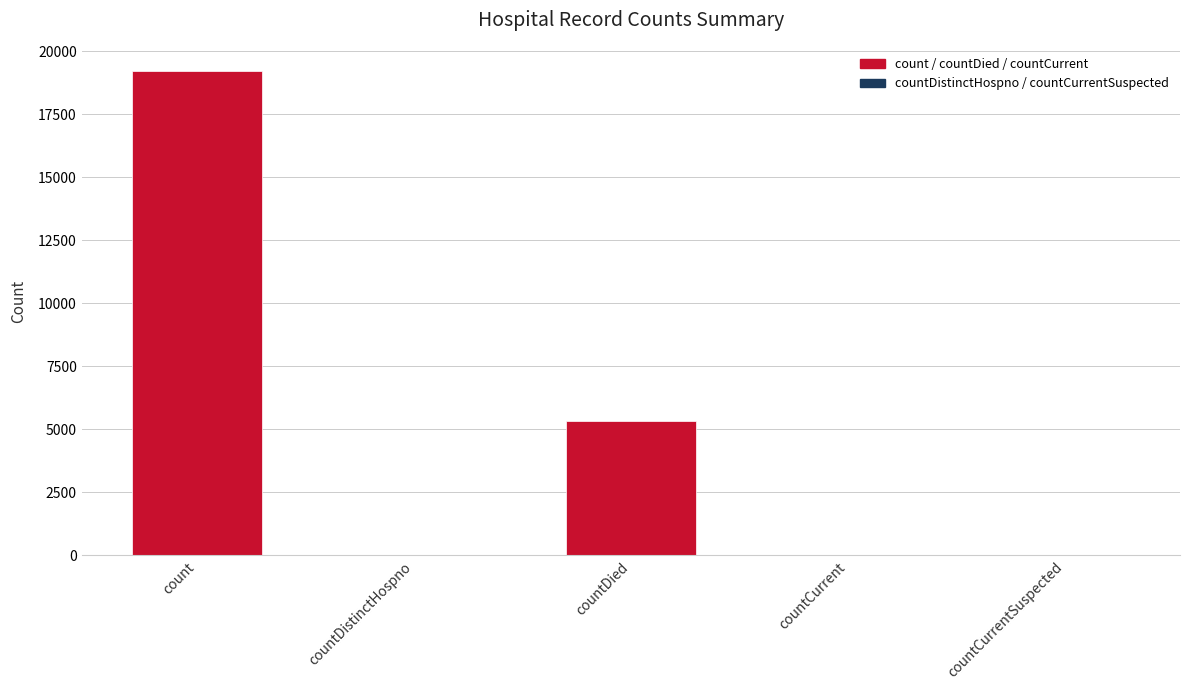

Rank the categories by value from highest to lowest.

count, countDied, countCurrent, countDistinctHospno, countCurrentSuspected